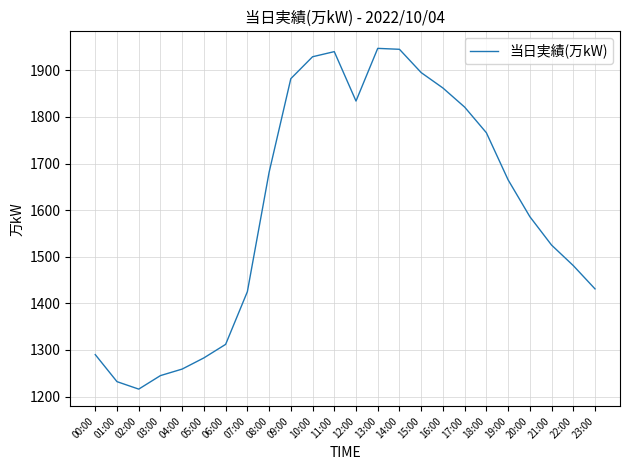

What is the difference between the maximum and minimum values?

731